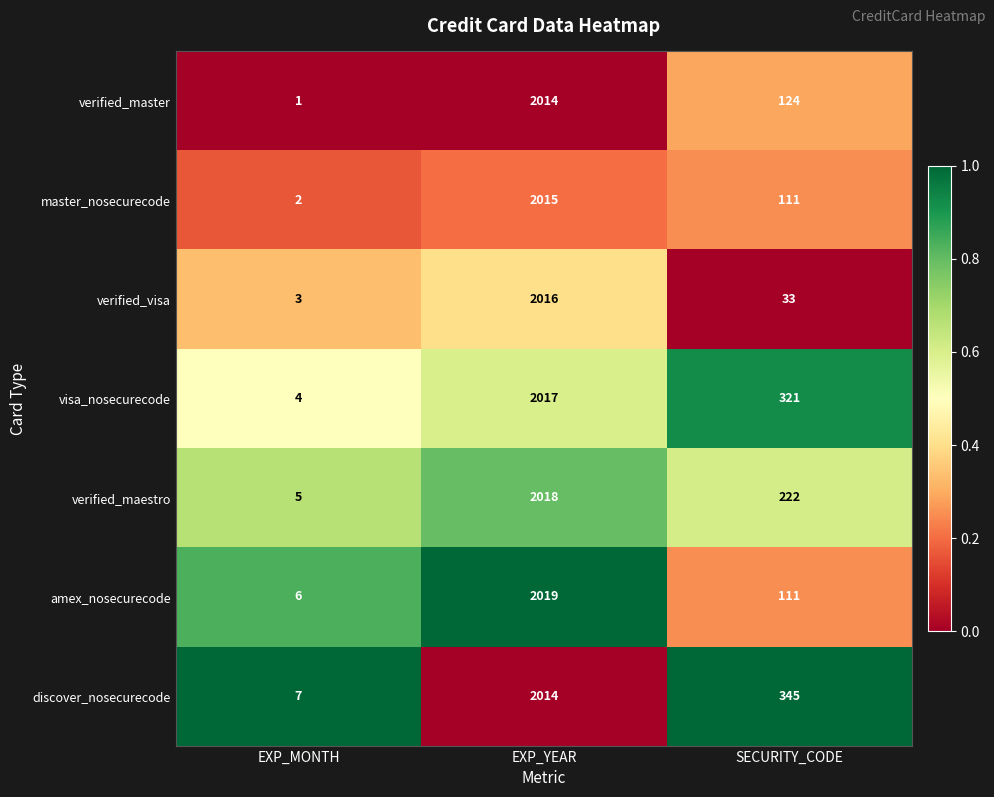

What is the difference between the verified_maestro values at SECURITY_CODE and EXP_MONTH?

217